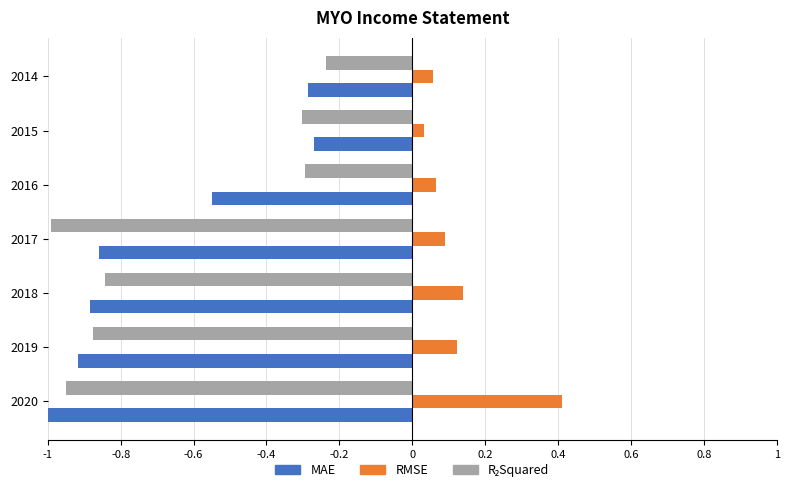

What is the total value across all series at 2018?

-1.6